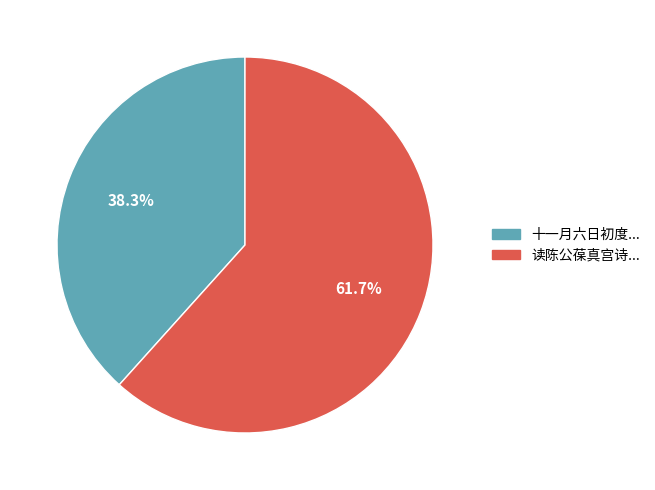

How many slices are in this pie chart?

2